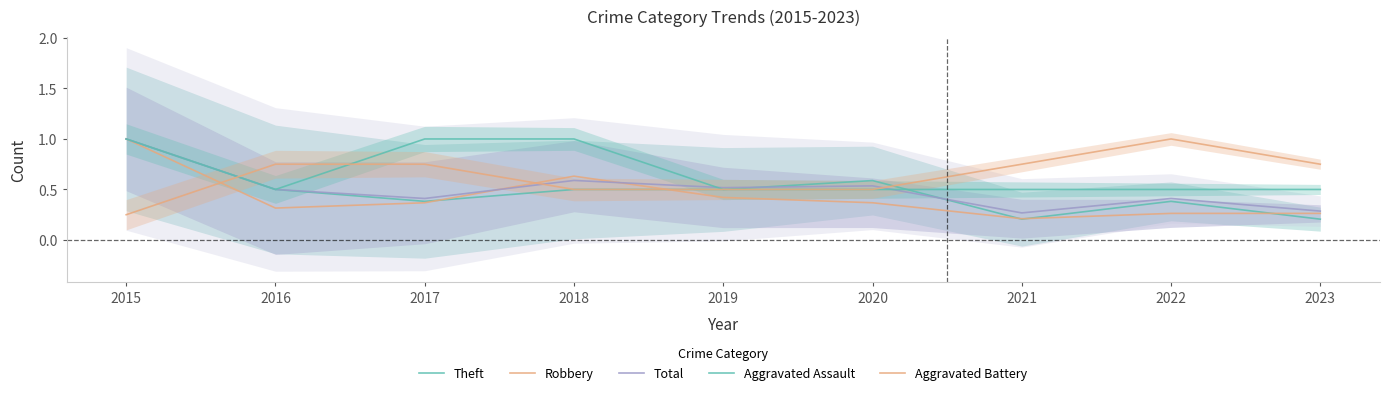

True or false: Aggravated Assault has more than 0 interior local peaks.

False